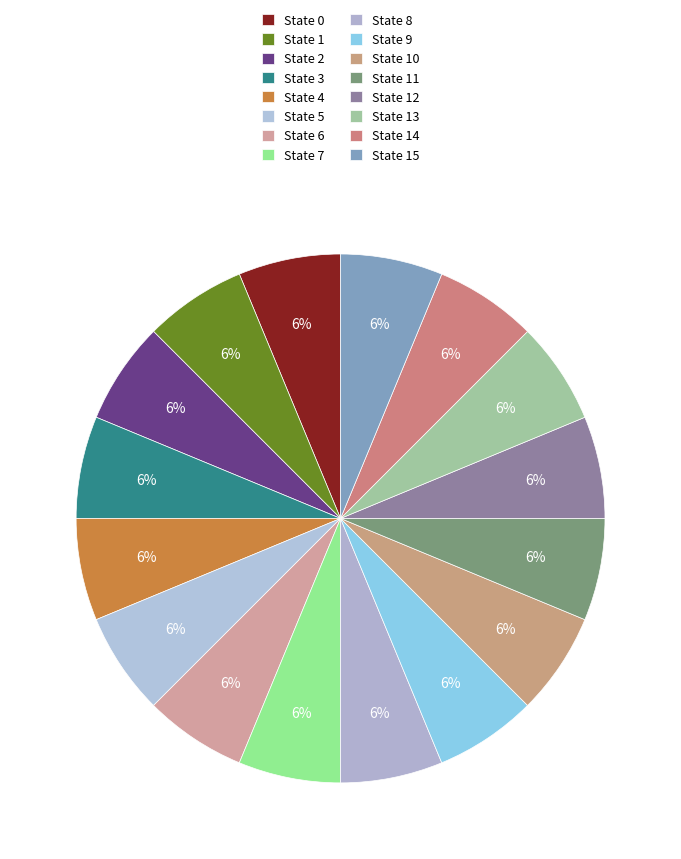

Count the number of slices in the pie.

16